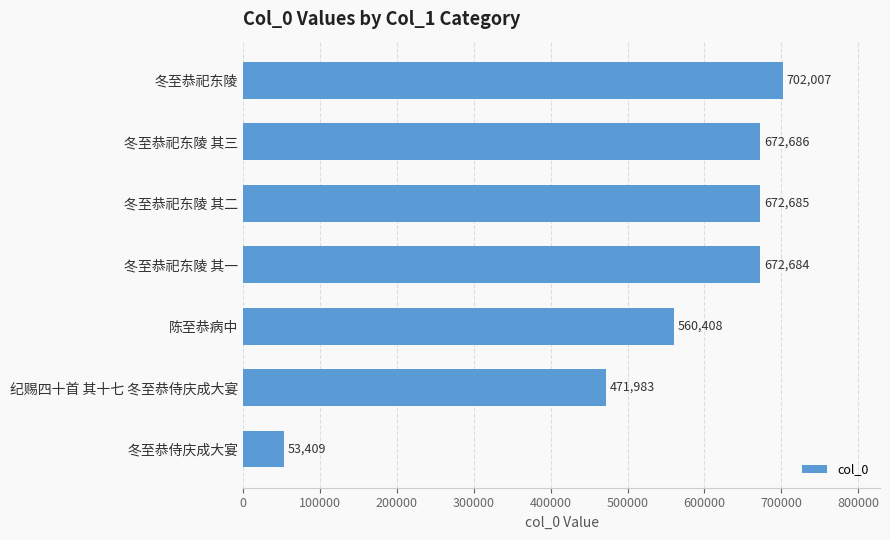

What is the ratio of the value at 冬至恭祀东陵 其一 to the value at 冬至恭祀东陵 其二?

1.0